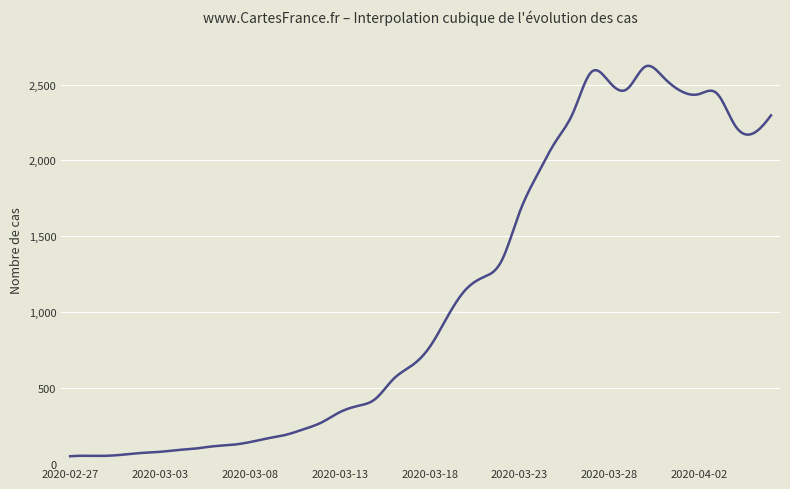

What is the difference between the maximum and minimum values?

2571.3